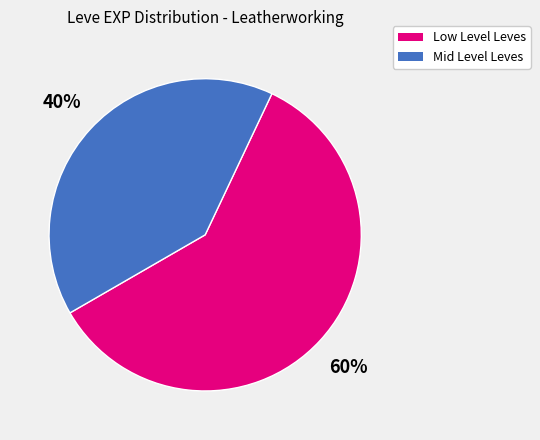

Count the number of slices in the pie.

2